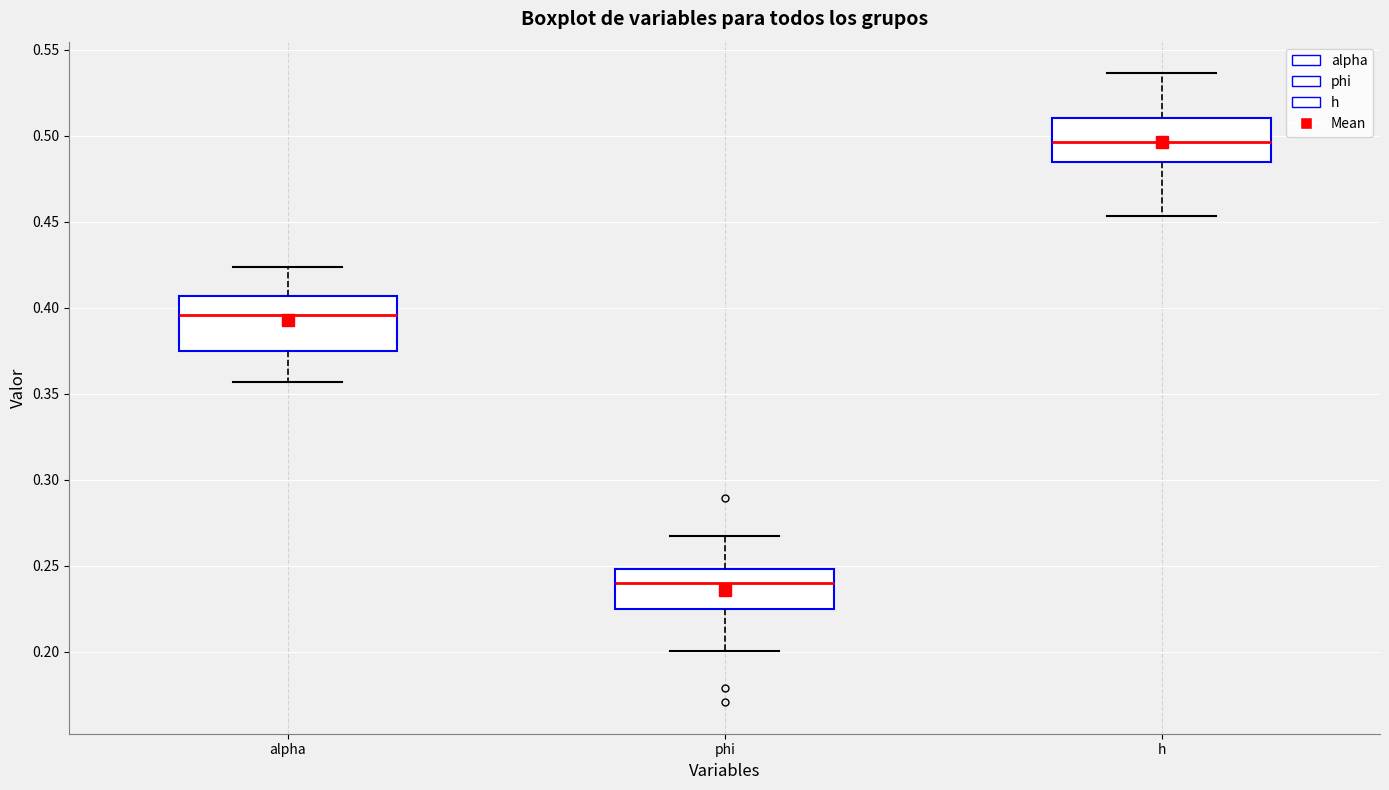

Which box's median line is the lowest?

phi